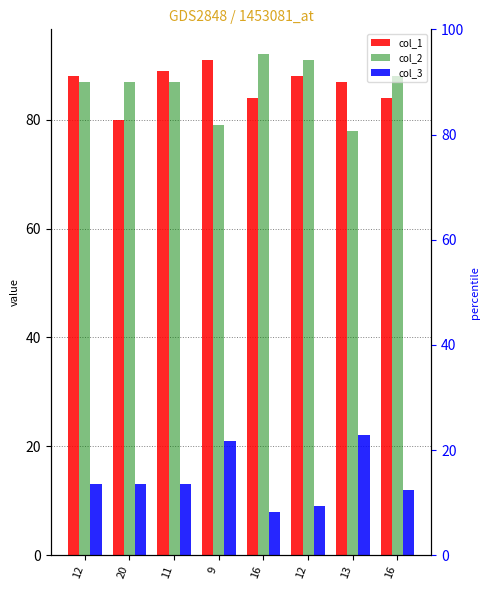

Between 16 and 9, which is larger?

9